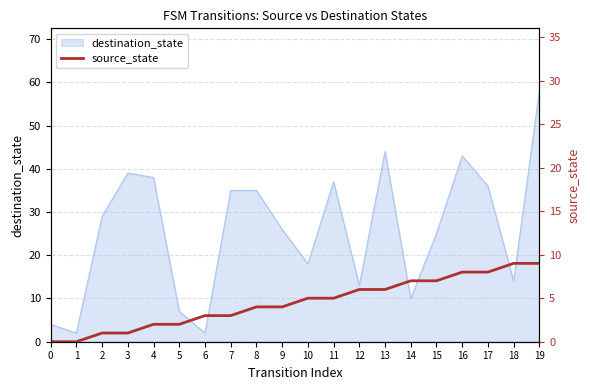

Where does the data first go above 5?

12